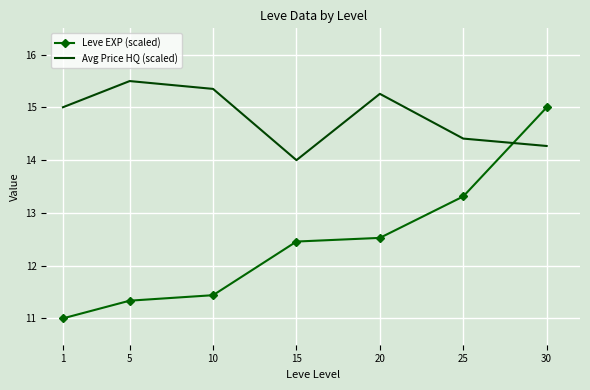

What is the difference between the maximum and minimum values in the Avg Price HQ (scaled) series?

1.5